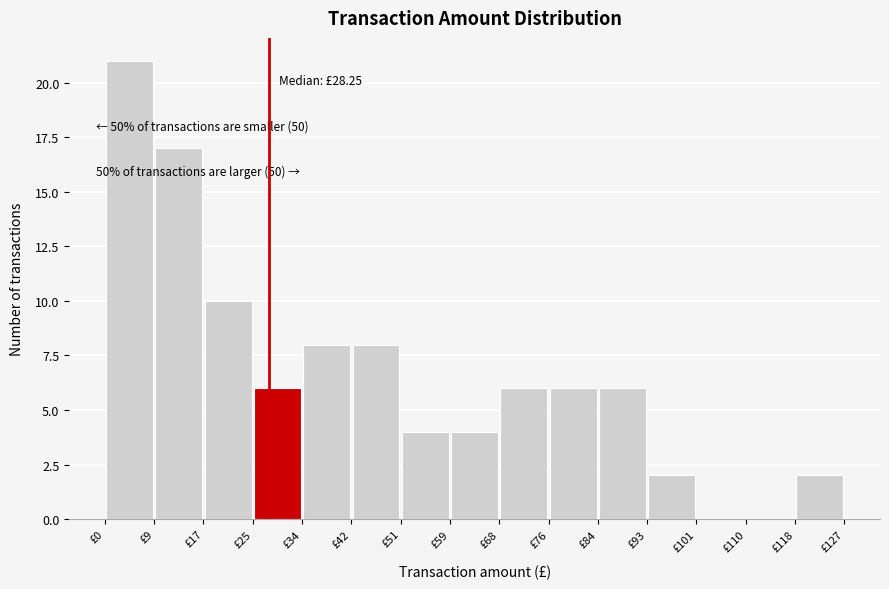

Which range on the x-axis has the tallest bar?

0 to 9